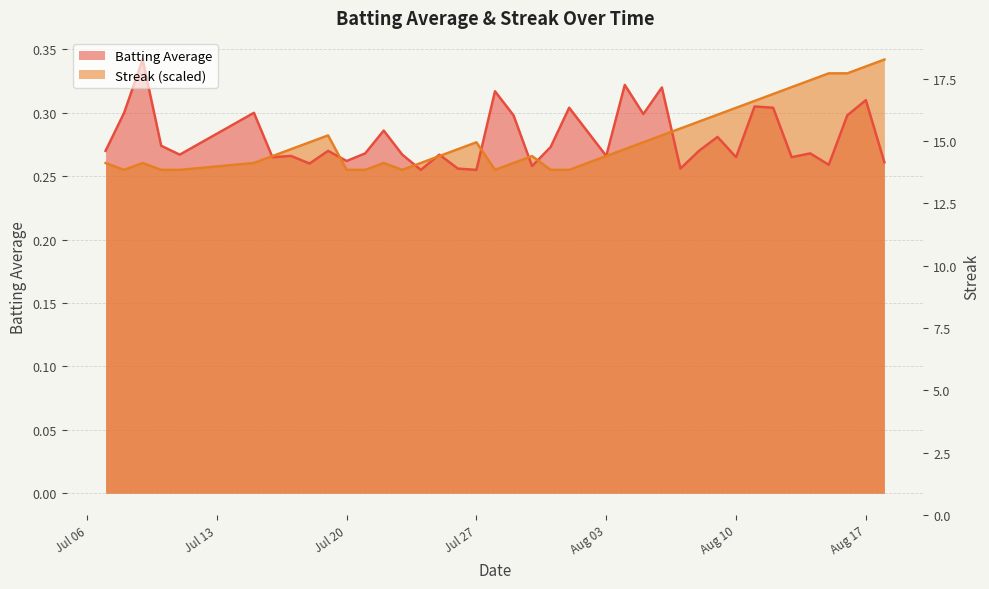

What value does the Streak series have at Aug 17?

0.3